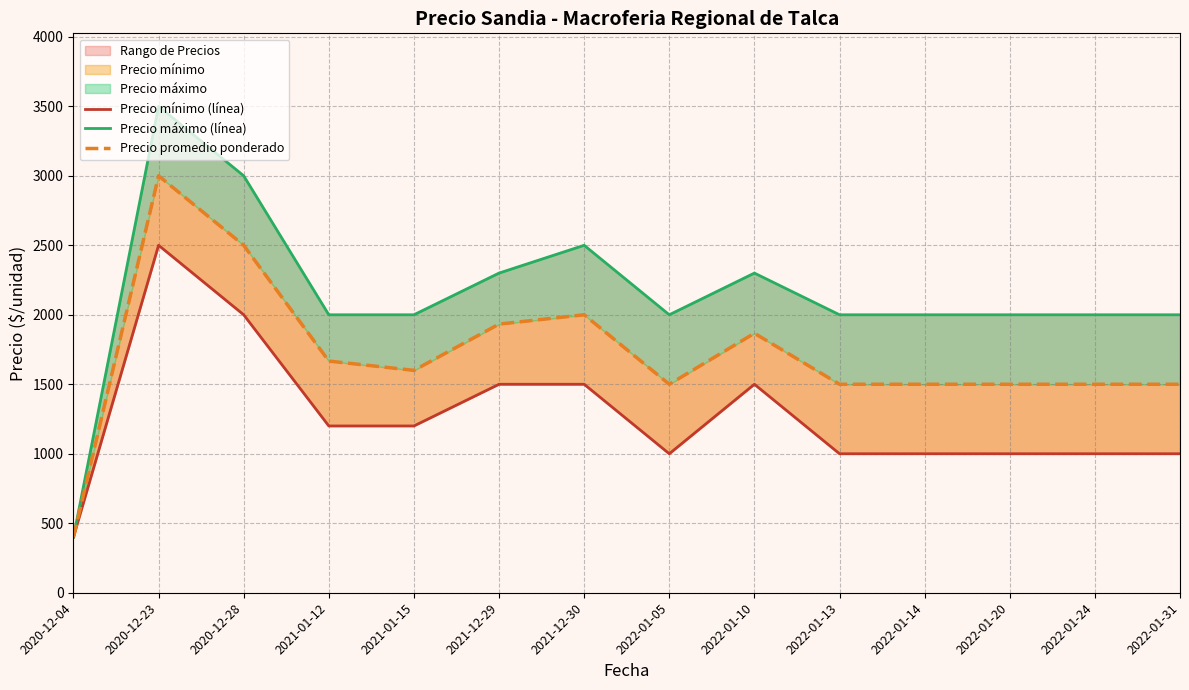

List the labels in order of Precio promedio ponderado value, smallest first.

2020-12-04, 2022-01-05, 2022-01-13, 2022-01-14, 2022-01-20, 2022-01-24, 2022-01-31, 2021-01-15, 2021-01-12, 2022-01-10, 2021-12-29, 2021-12-30, 2020-12-28, 2020-12-23